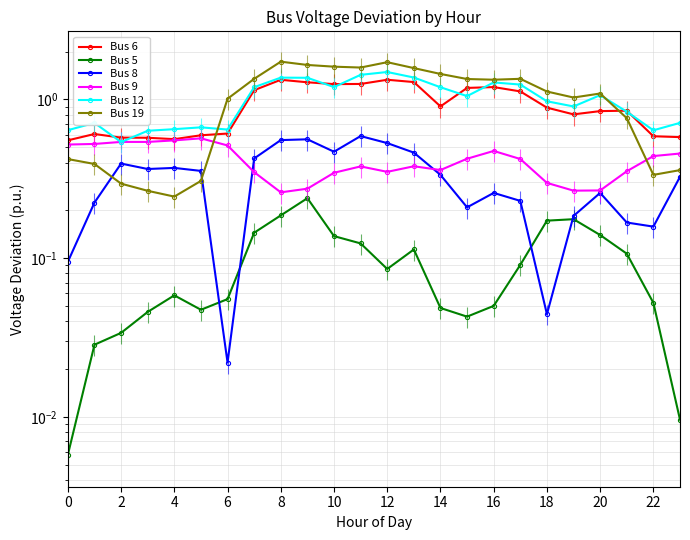

Reading right to left, what are all the values shown in this chart?

Bus 6: 0.6	0.6	0.8	0.8	0.8	0.9	1.1	1.2	1.2	0.9	1.3	1.3	1.3	1.2	1.3	1.3	1.1	0.6	0.6	0.6	0.6	0.6	0.6	0.6
Bus 5: 0.0	0.1	0.1	0.1	0.2	0.2	0.1	0.0	0.0	0.0	0.1	0.1	0.1	0.1	0.2	0.2	0.1	0.1	0.0	0.1	0.0	0.0	0.0	0.0
Bus 8: 0.3	0.2	0.2	0.3	0.2	0.0	0.2	0.3	0.2	0.3	0.5	0.5	0.6	0.5	0.6	0.6	0.4	0.0	0.4	0.4	0.4	0.4	0.2	0.1
Bus 9: 0.5	0.4	0.4	0.3	0.3	0.3	0.4	0.5	0.4	0.4	0.4	0.3	0.4	0.3	0.3	0.3	0.3	0.5	0.6	0.6	0.5	0.5	0.5	0.5
Bus 12: 0.7	0.6	0.8	1.1	0.9	1.0	1.2	1.3	1.0	1.2	1.4	1.5	1.4	1.2	1.4	1.4	1.2	0.6	0.7	0.6	0.6	0.5	0.7	0.6
Bus 19: 0.4	0.3	0.8	1.1	1.0	1.1	1.3	1.3	1.3	1.4	1.6	1.7	1.6	1.6	1.6	1.7	1.3	1.0	0.3	0.2	0.3	0.3	0.4	0.4